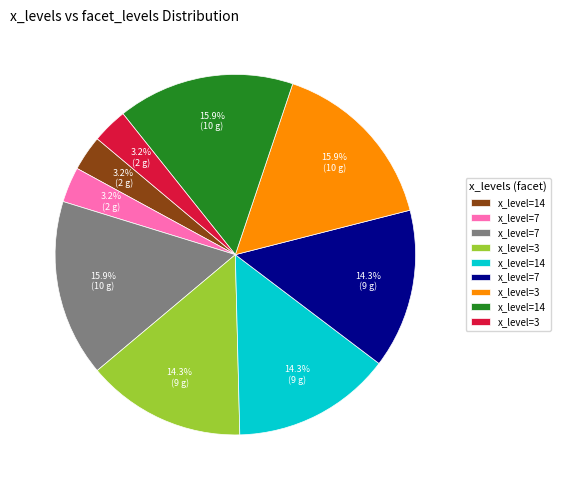

Is there a majority slice in this chart?

No